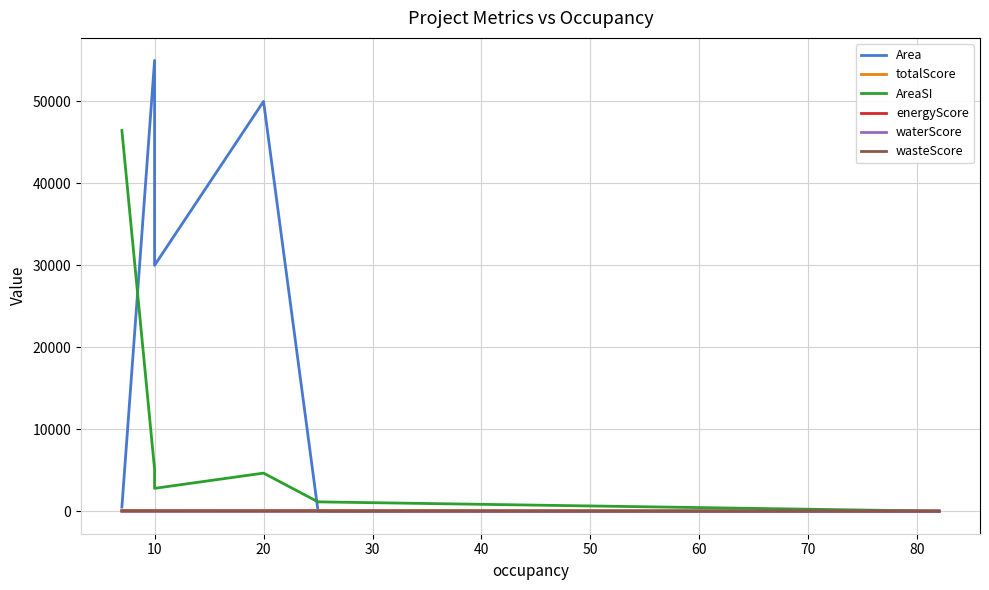

Is the value of energyScore at 0 greater than the value of totalScore at 40?

No